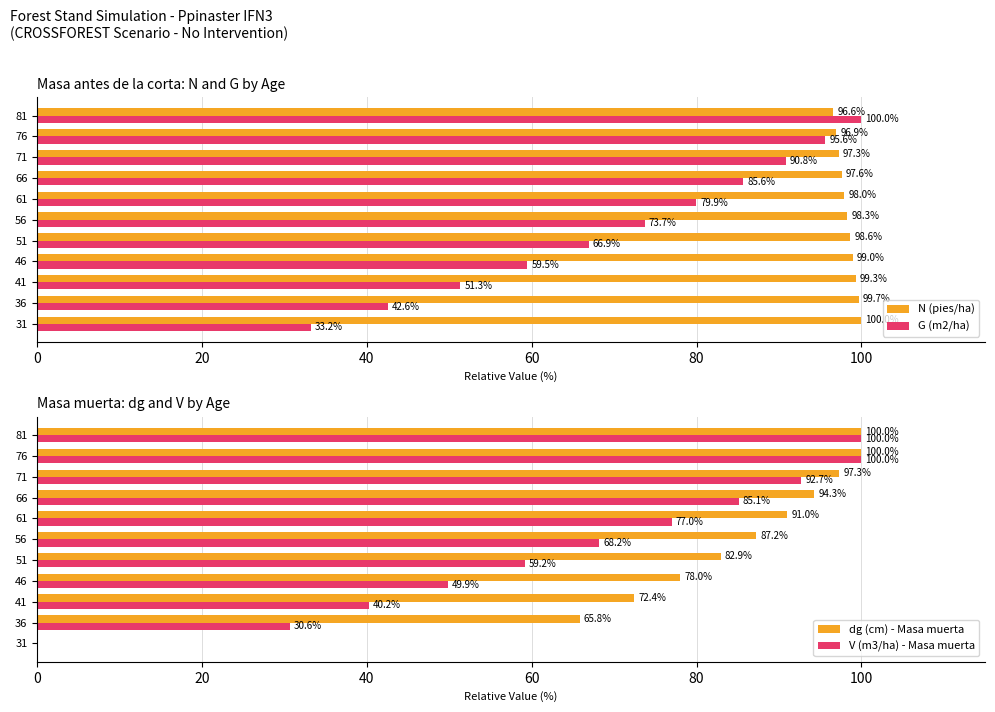

Rank the categories by N (pies/ha) value from highest to lowest.

31, 36, 41, 46, 51, 56, 61, 66, 71, 76, 81